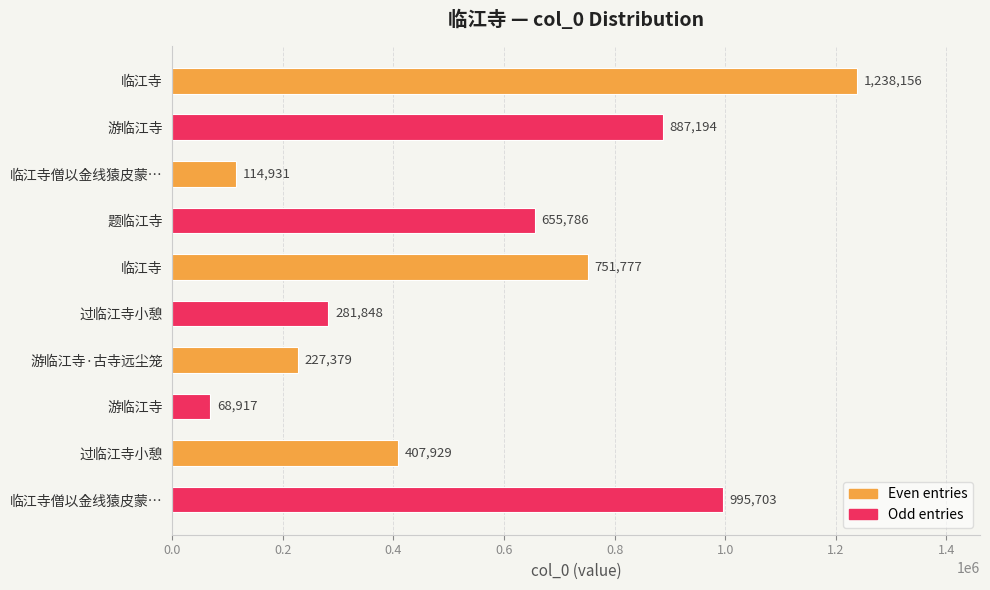

How many data points are less than 655786?

5